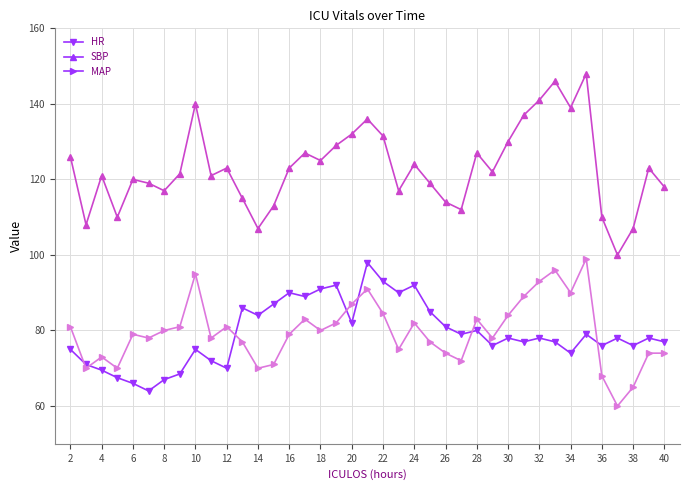

True or false: SBP and MAP cross at least once.

False